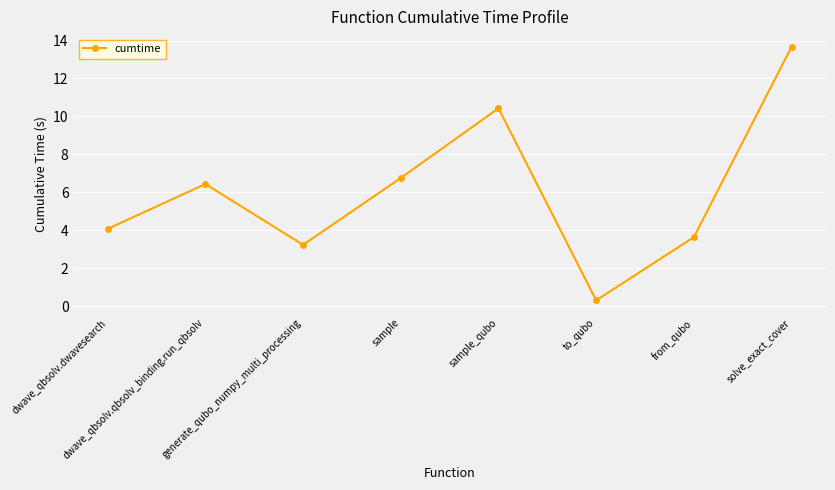

What is the smallest value displayed?

0.3